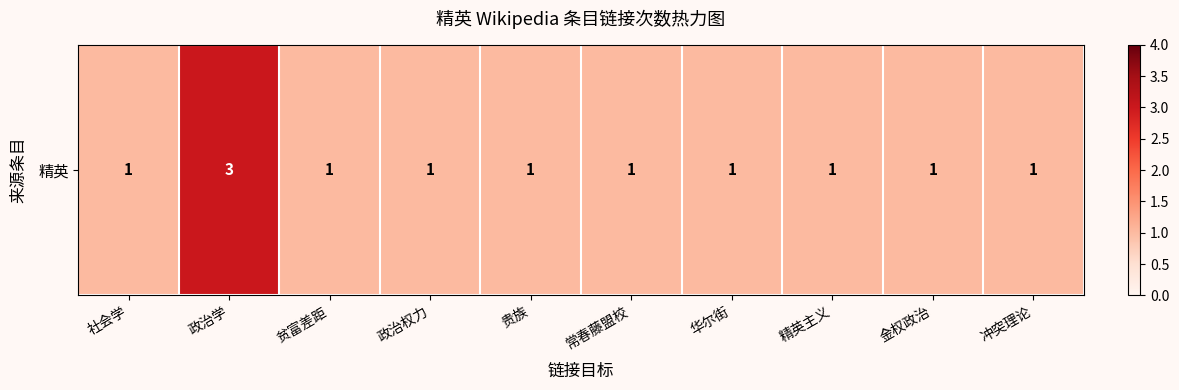

Rank the categories by value from highest to lowest.

政治学, 社会学, 贫富差距, 政治权力, 贵族, 常春藤盟校, 华尔街, 精英主义, 金权政治, 冲突理论